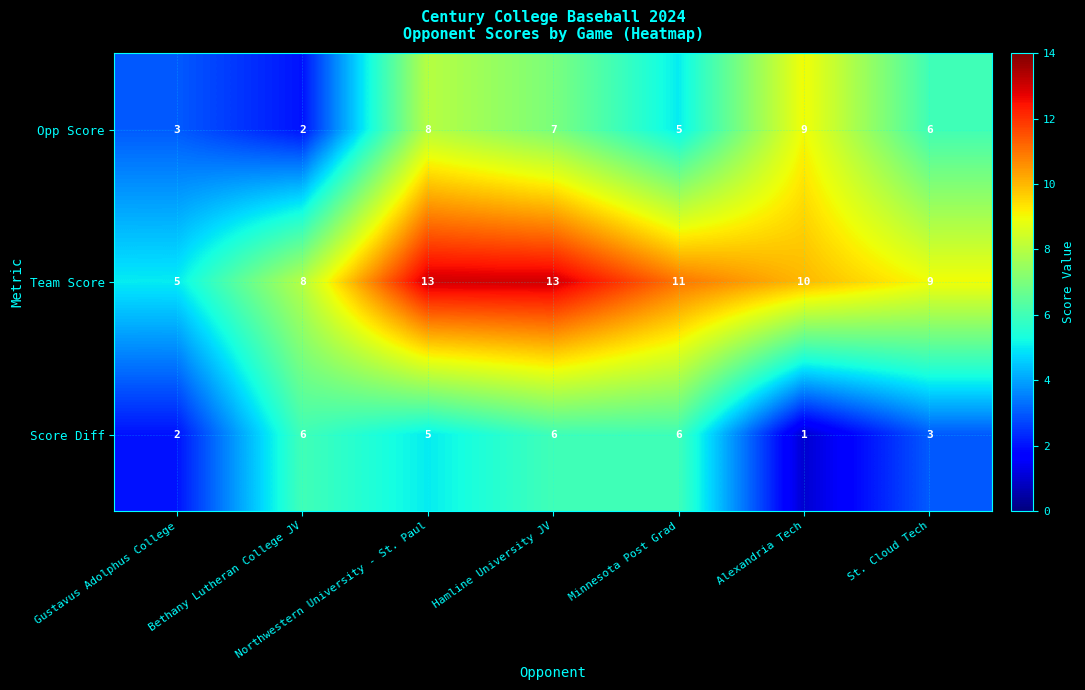

At St. Cloud Tech, list the series in order from largest to smallest.

Team Score, Opp Score, Score Diff